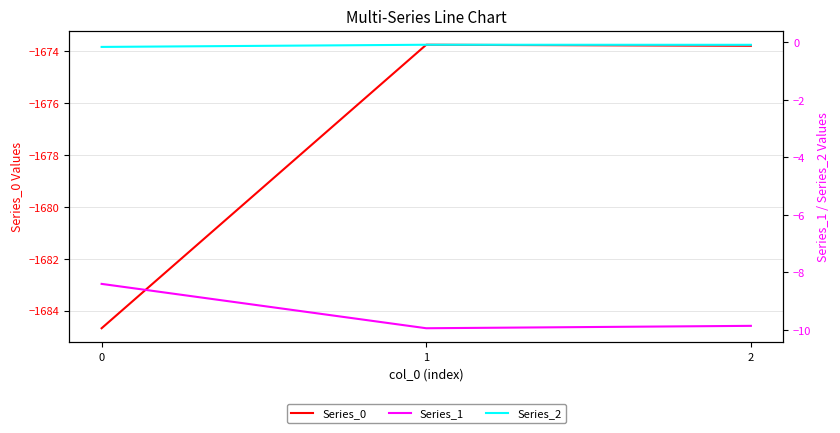

Reading right to left, extract all data points from this chart.

Series_0: -1673.8	-1673.8	-1684.7
Series_1: -9.9	-9.9	-8.4
Series_2: -0.1	-0.1	-0.2